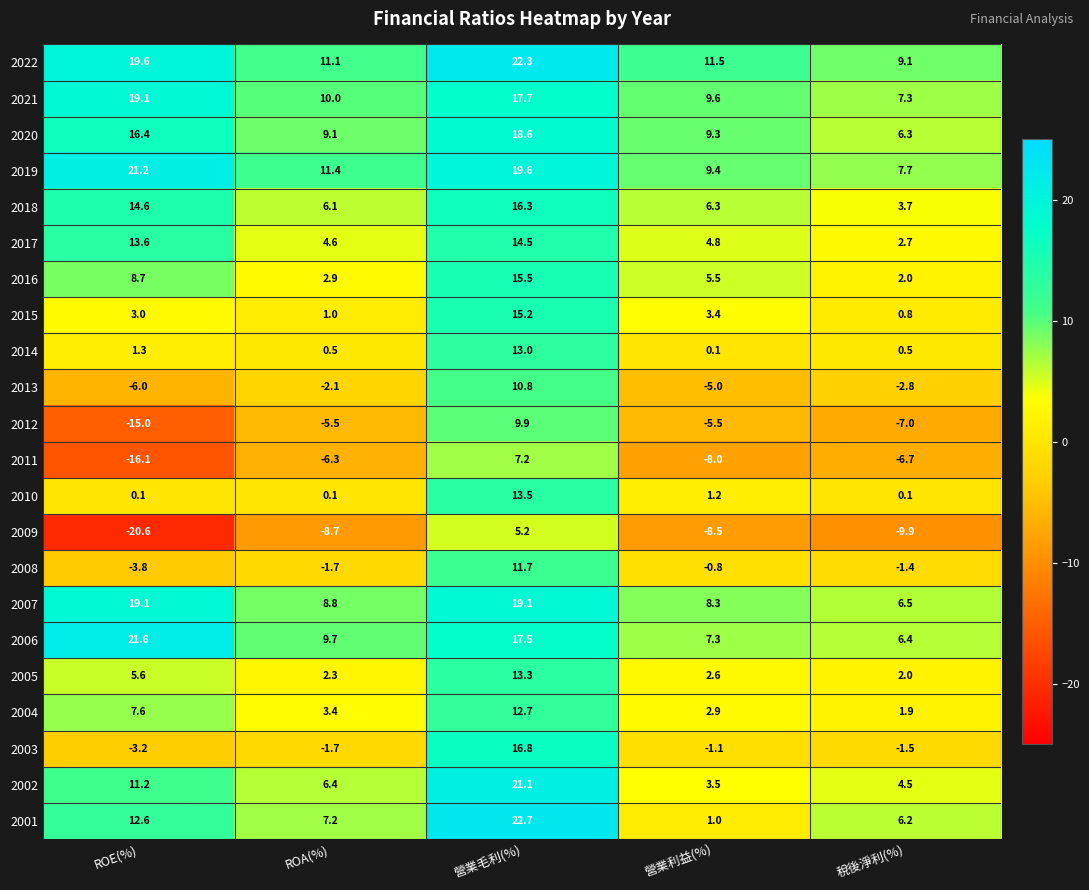

What is the total value across all series at 營業毛利(%)?

334.2